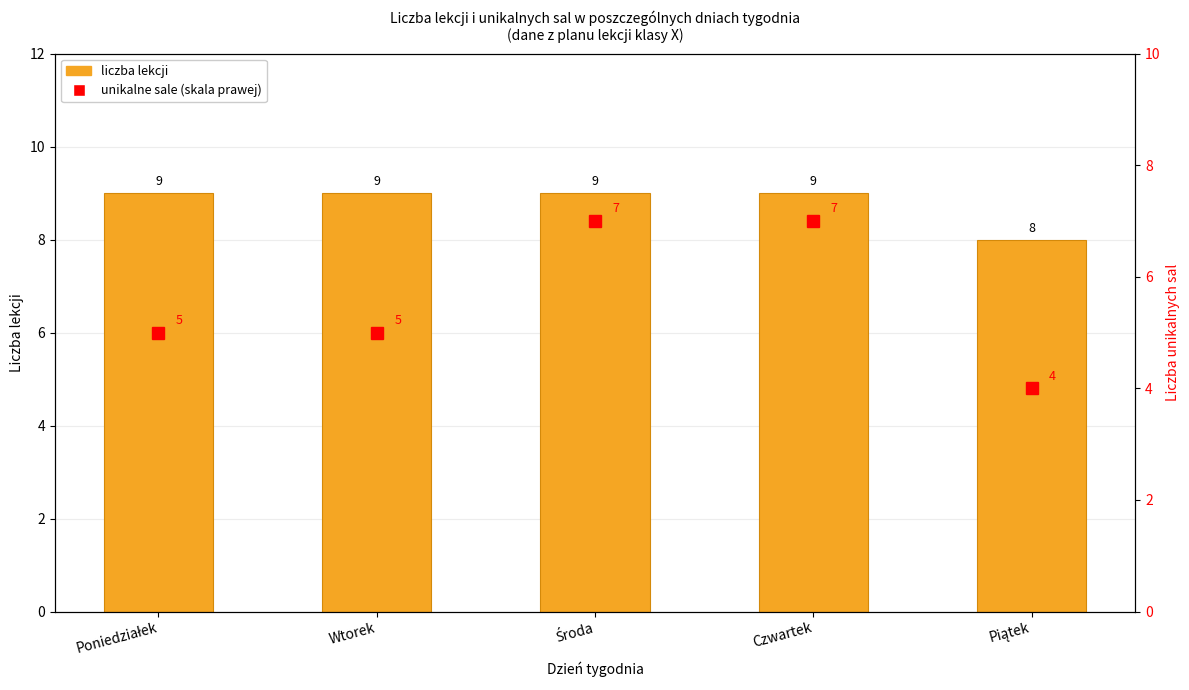

What is the total value across all series at Piątek?

12